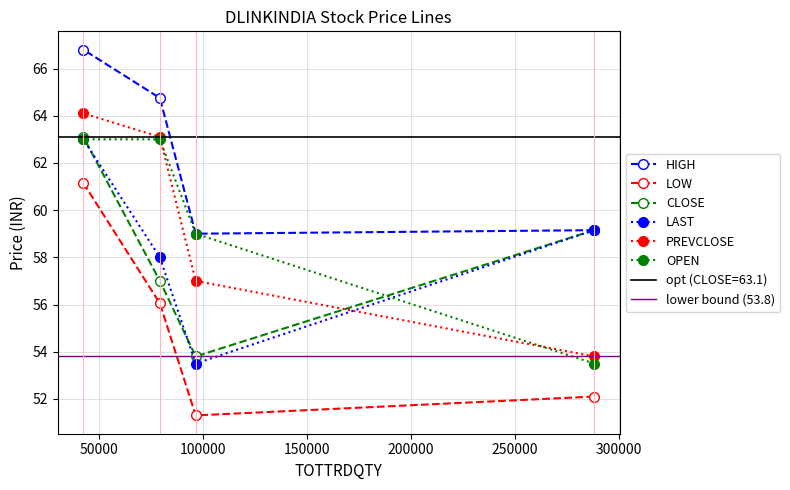

What is the value of the PREVCLOSE point at the 1st from the left?

64.1